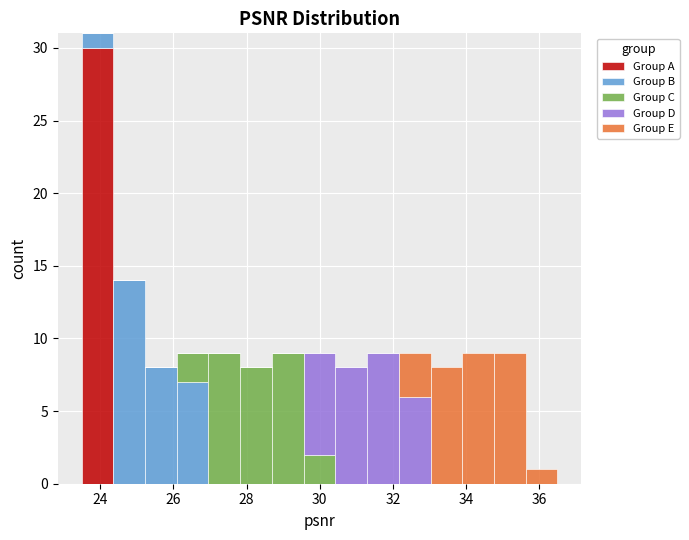

Which range on the x-axis has the tallest stacked bar (by total height)?

23.4 to 24.4